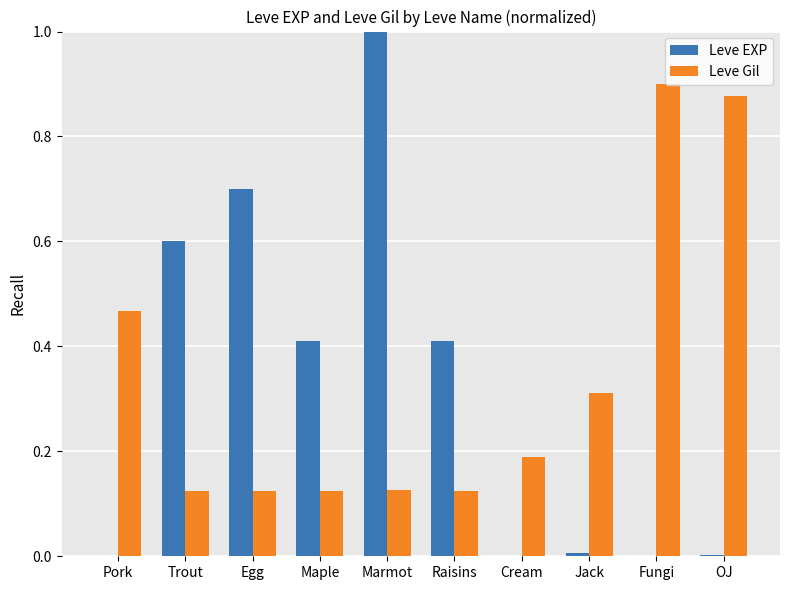

Is the value of Leve Gil at Marmot greater than the value of Leve EXP at Trout?

No